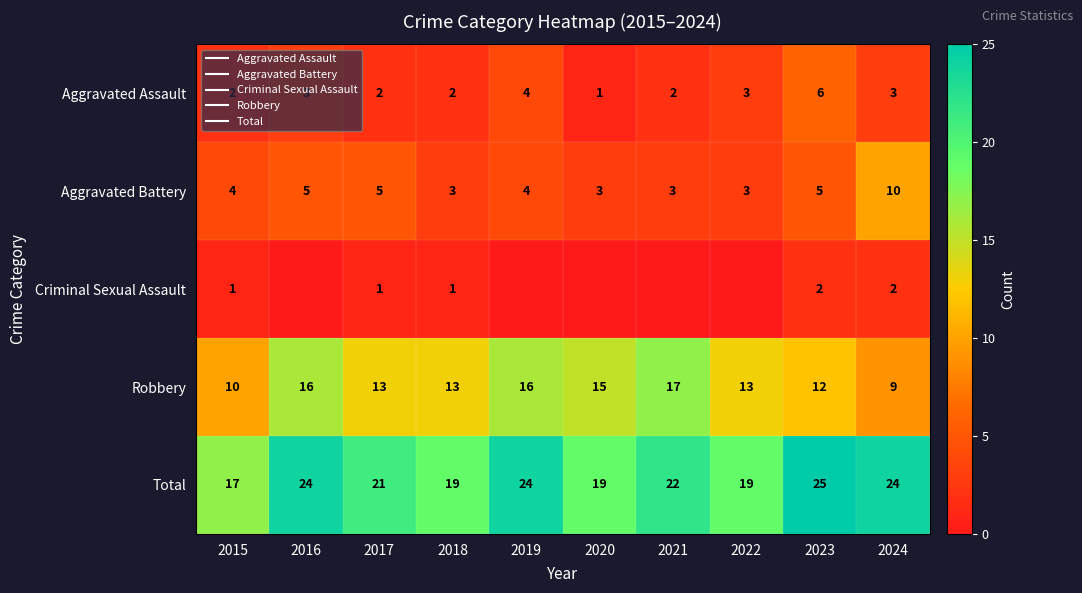

What is the spread (max minus min) of values at 2021?

22